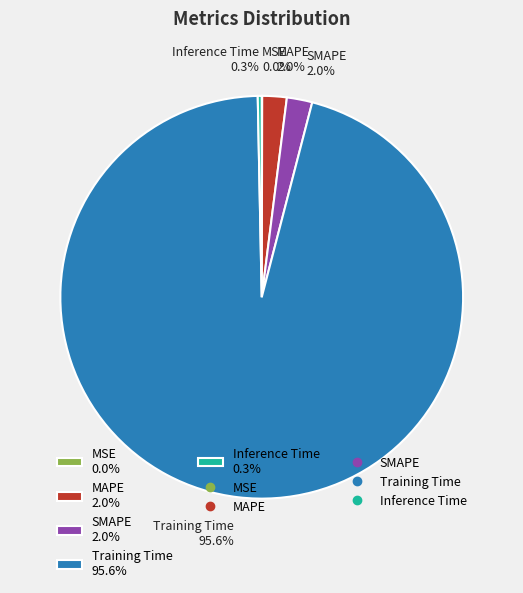

To the nearest percent, what portion does MAPE represent?

2%